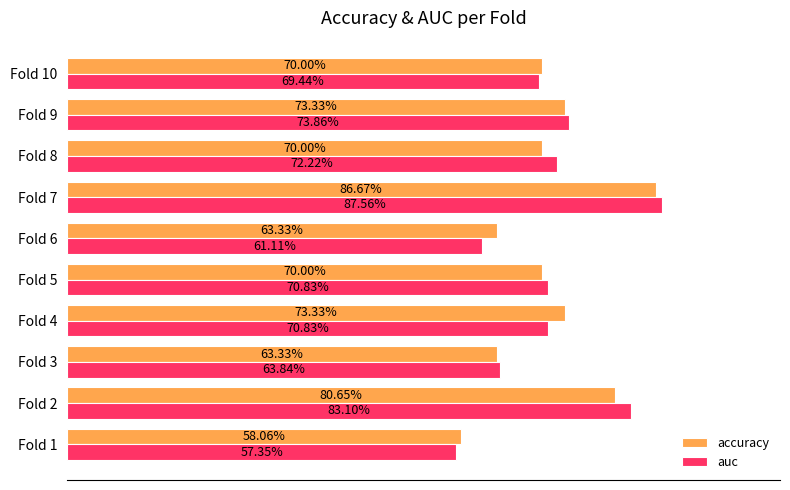

What are all the series names shown in the legend?

accuracy, auc